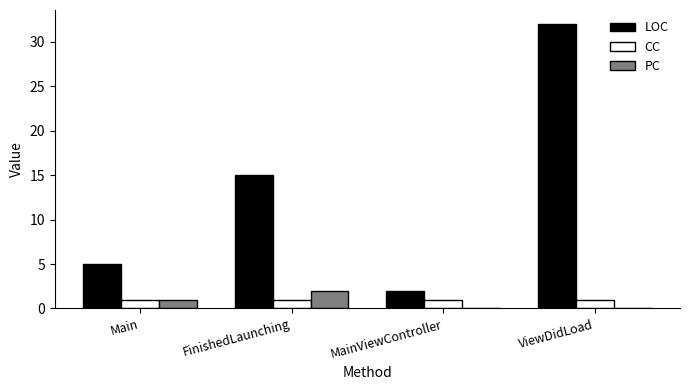

What is the total value across all series at Main?

7